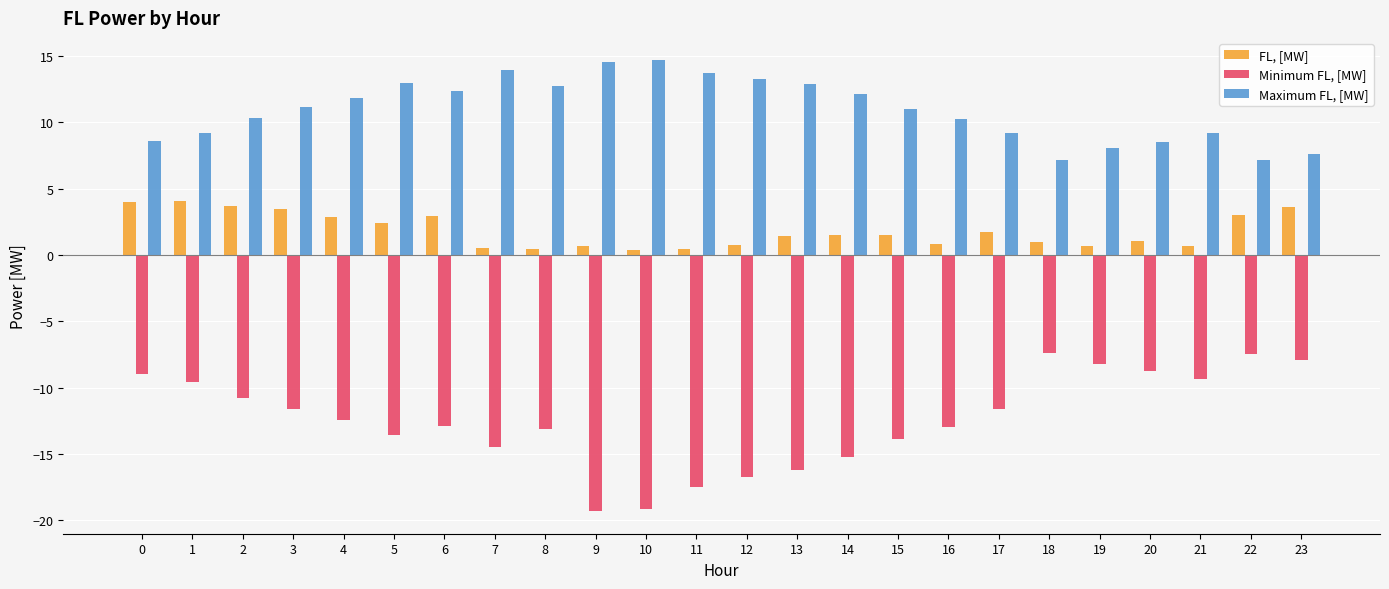

Is the value of Maximum FL, [MW] at 12 greater than the value of Minimum FL, [MW] at 10?

Yes